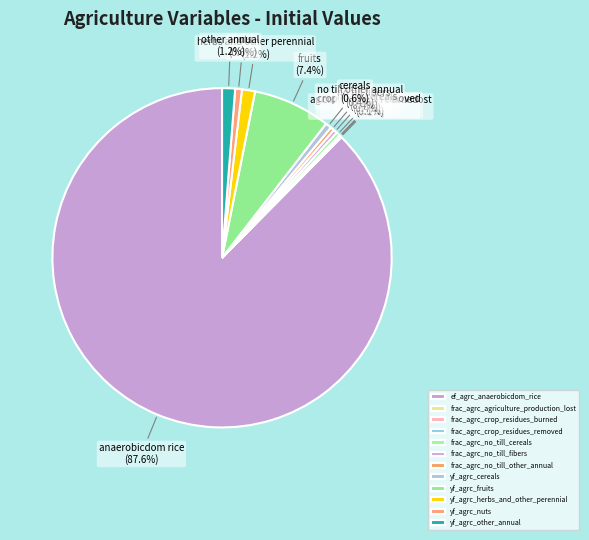

What is the largest slice in the pie chart?

ef_agrc_anaerobicdom_rice